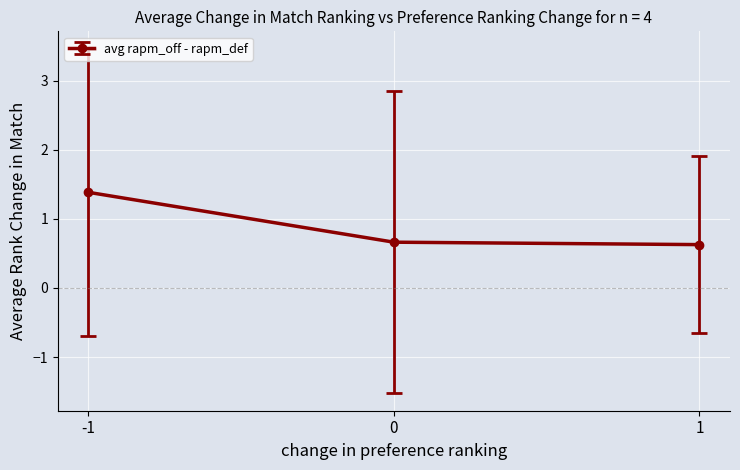

Count the number of data series in this chart.

1